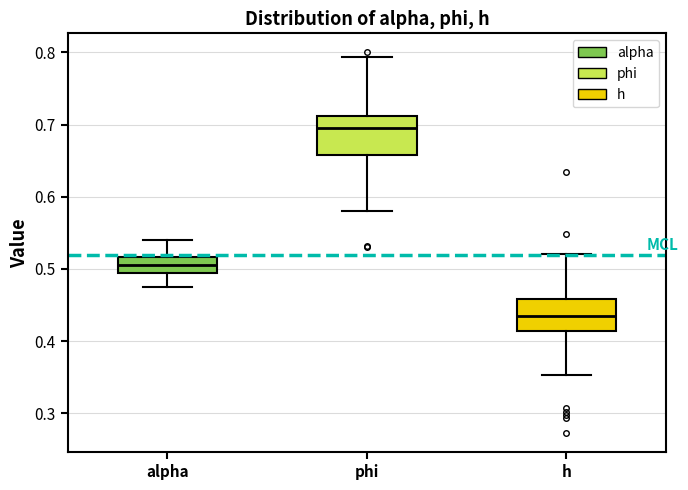

Reading left to right, read every box against the y-axis: the position of its median line, the range the box covers, and the ends of its whiskers. The values are not printed on the chart, so give them approximately, as read against the axis.

alpha: median 0.51, box 0.49 to 0.52, whiskers 0.47 to 0.54
phi: median 0.70, box 0.66 to 0.71, whiskers 0.58 to 0.79
h: median 0.44, box 0.41 to 0.46, whiskers 0.35 to 0.52